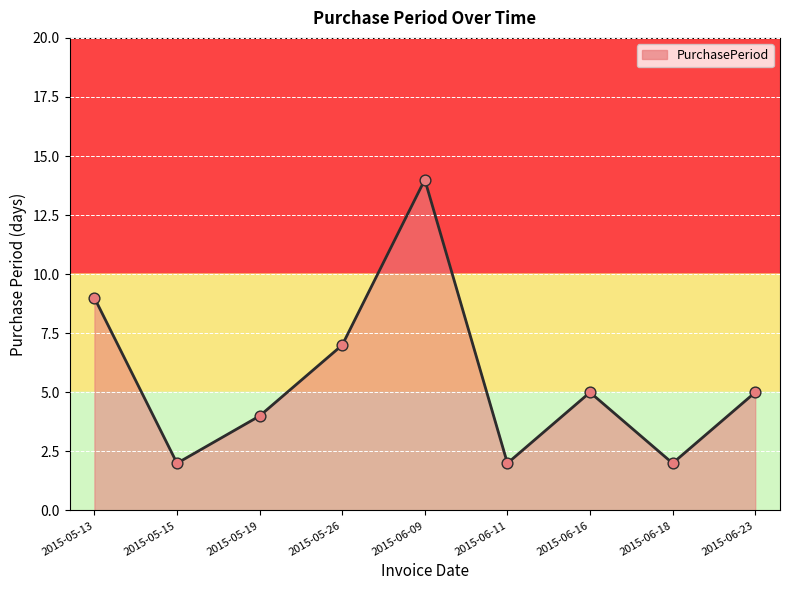

Which has a higher value, 2015-06-23 or 2015-06-11?

2015-06-23